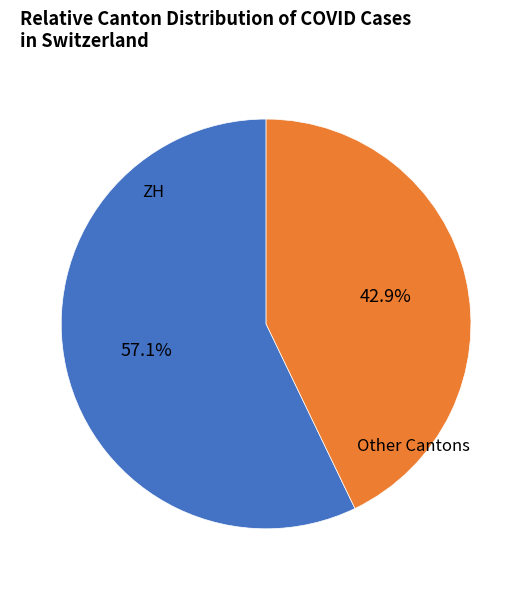

Is there any slice that represents more than half of the pie?

Yes